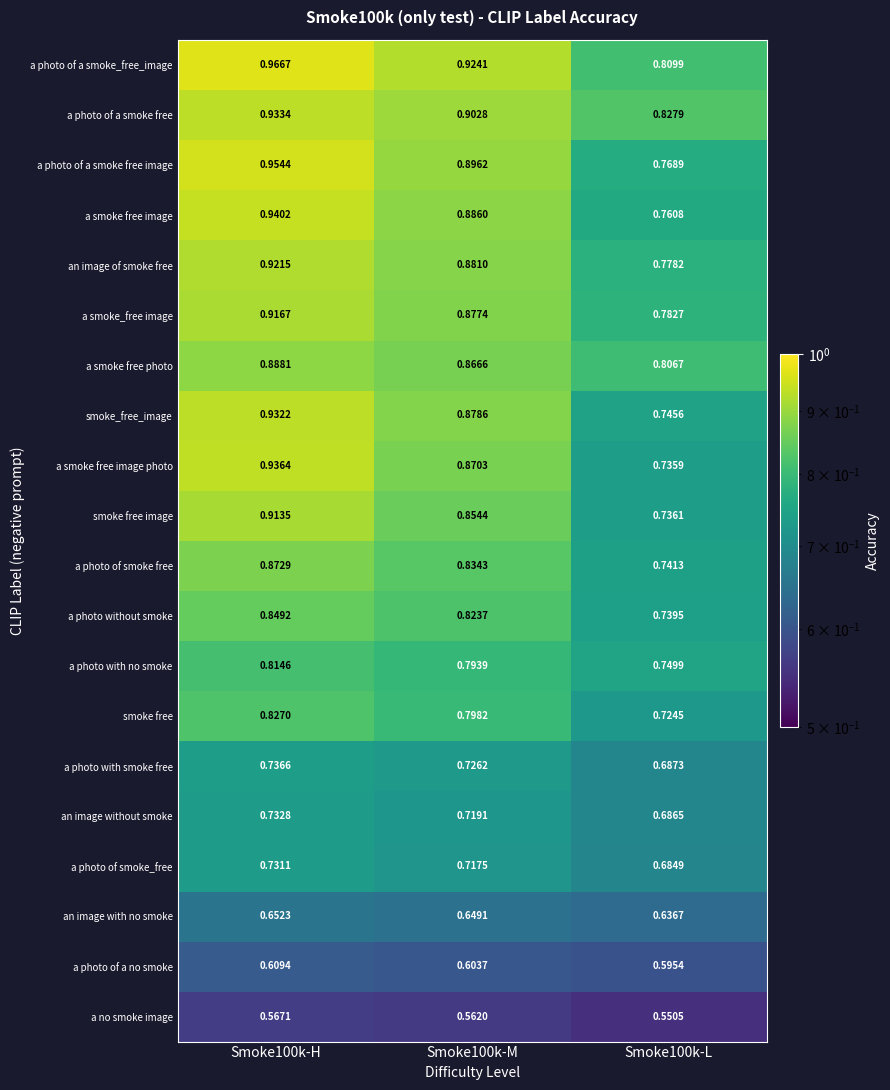

List the series in order of their peak value, lowest first.

a no smoke image, a photo of a no smoke, an image with no smoke, a photo of smoke_free, an image without smoke, a photo with smoke free, a photo with no smoke, smoke free, a photo without smoke, a photo of smoke free, a smoke free photo, smoke free image, a smoke_free image, an image of smoke free, smoke_free_image, a photo of a smoke free, a smoke free image photo, a smoke free image, a photo of a smoke free image, a photo of a smoke_free_image